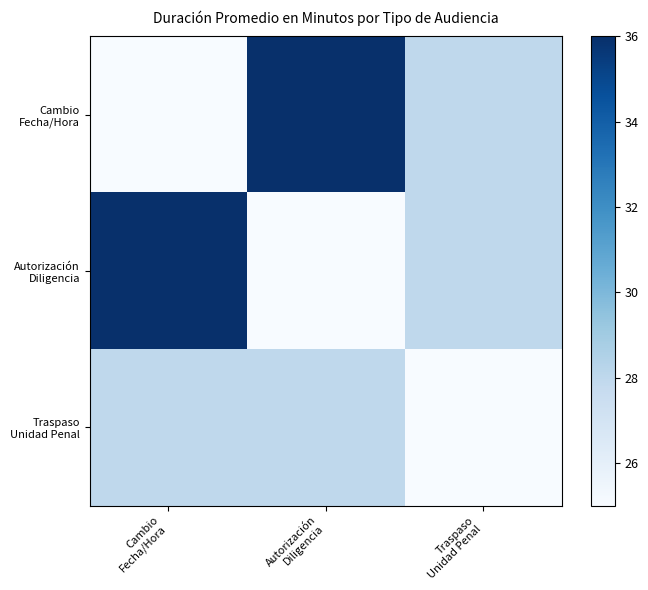

How many categories are shown in the chart?

3